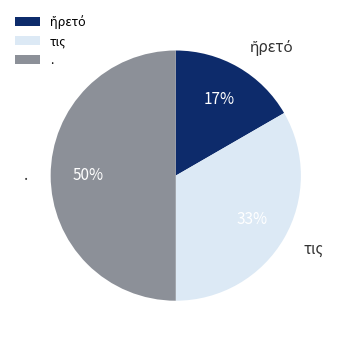

What percentage is the τις slice, to the nearest percent?

33%